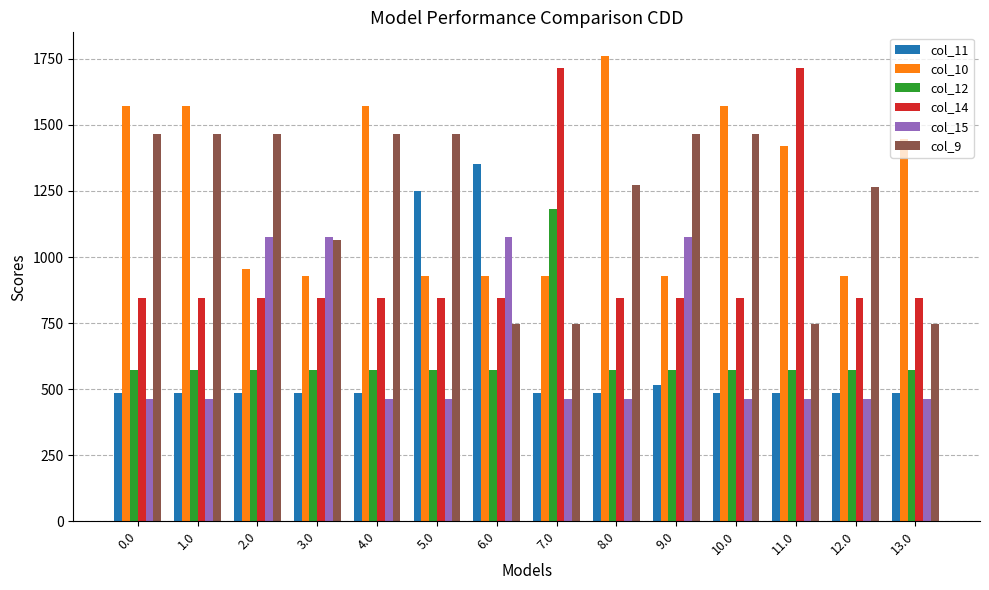

What is the difference between the second highest and second lowest values in the col_10 series?

645.2